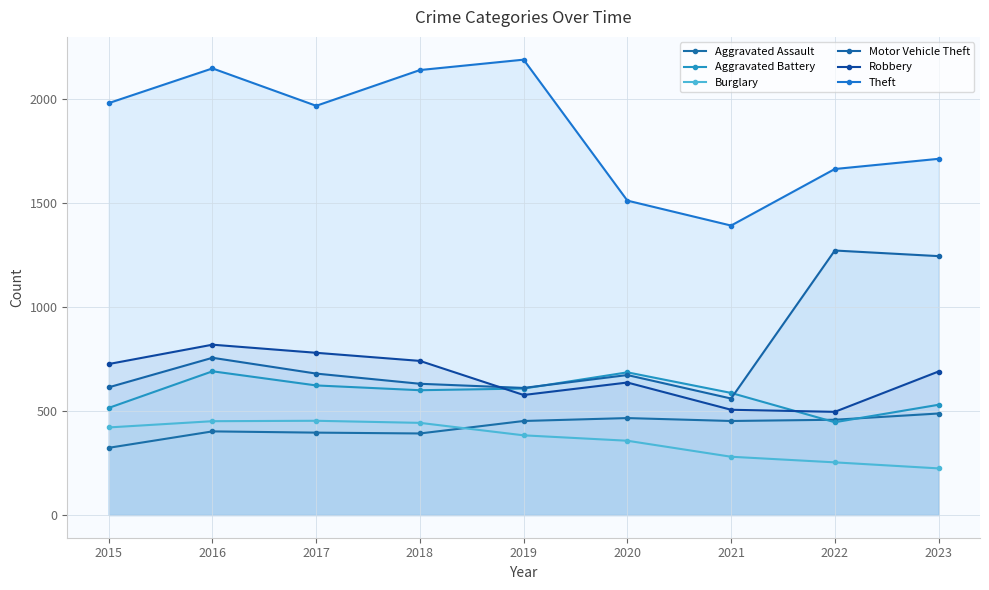

The Theft series shows 1981 at 2015. True or false?

True